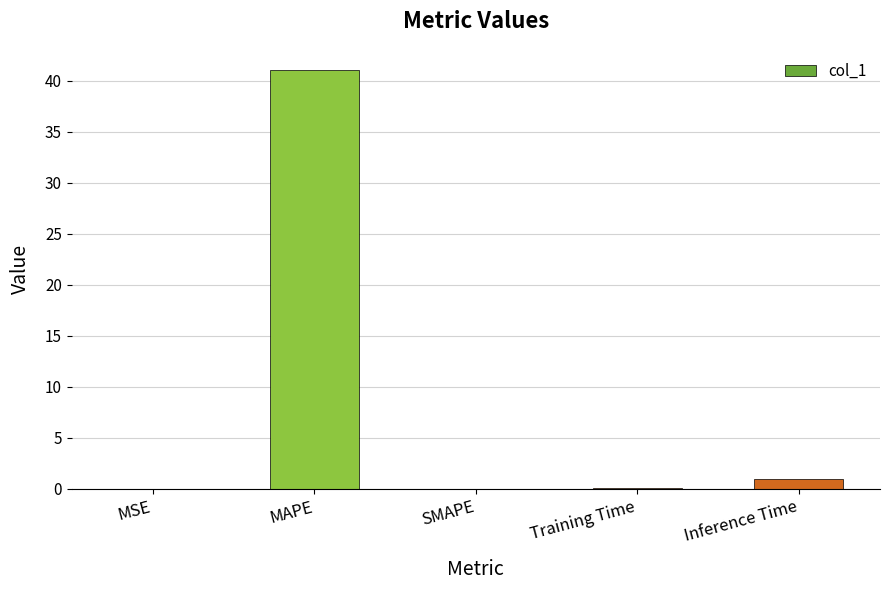

The chart shows a value of 0.9 at Inference Time. True or false?

True